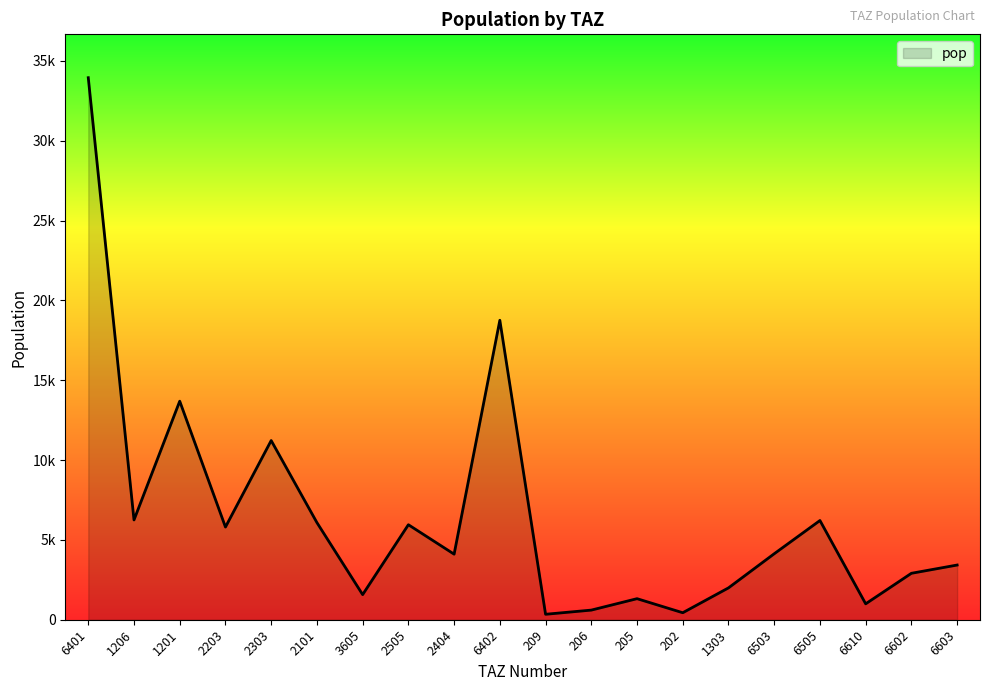

Is this an area chart (filled region under the line)?

Yes